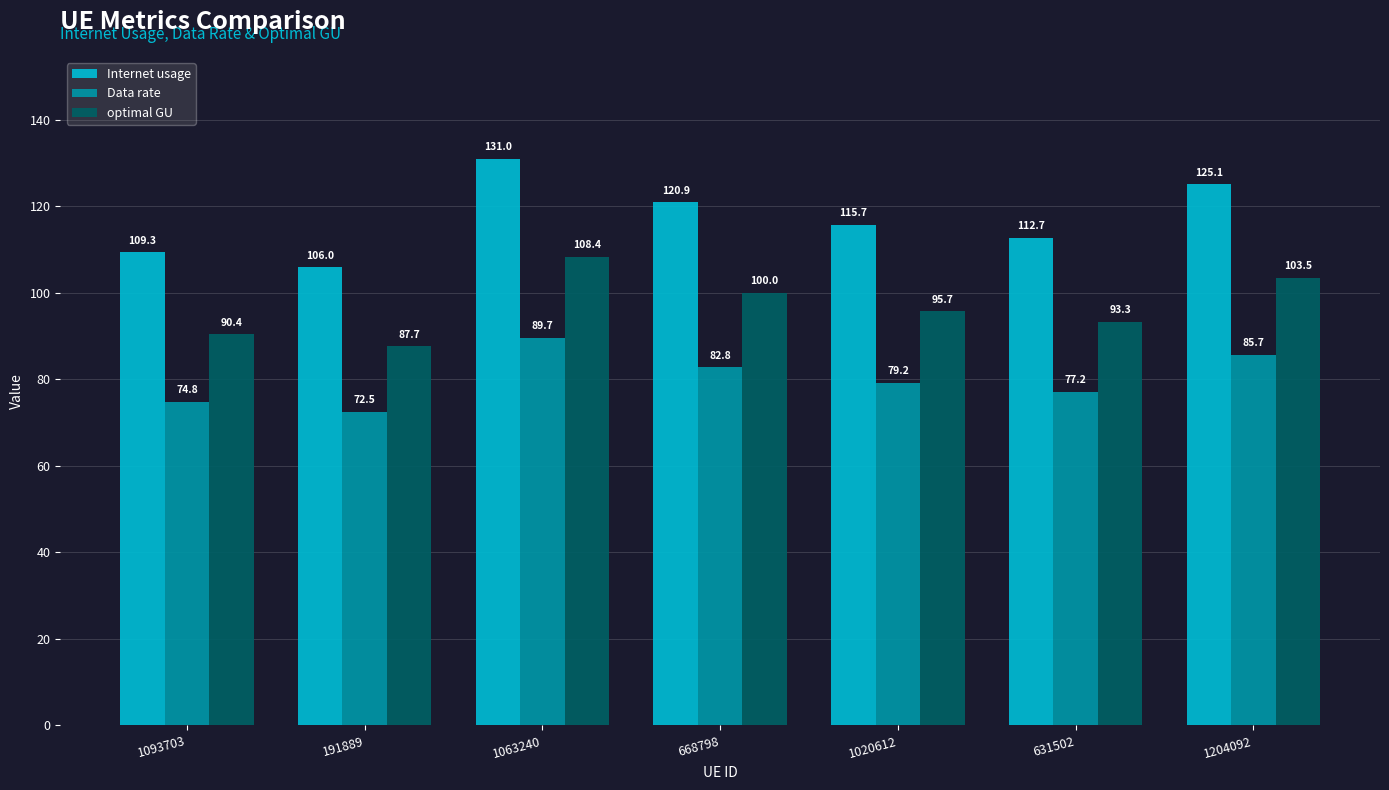

At which label does Internet usage first exceed 115?

1063240